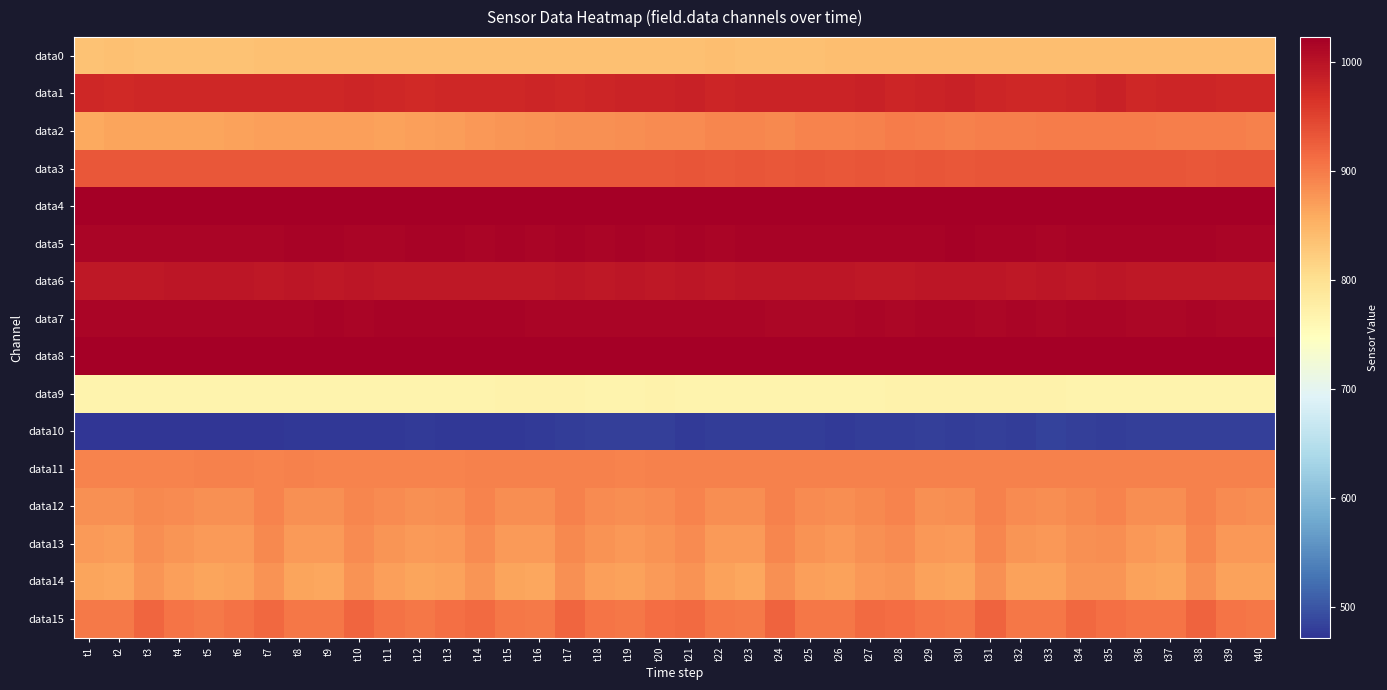

Reading left to right, list all the values displayed in this chart.

data0: t1=835	t2=836	t3=835	t4=834	t5=835	t6=835	t7=836	t8=836	t9=837	t10=836	t11=837	t12=836	t13=837	t14=837	t15=836	t16=837	t17=836	t18=836	t19=837	t20=837	t21=837	t22=838	t23=837	t24=837	t25=837	t26=838	t27=838	t28=839	t29=838	t30=838	t31=839	t32=838	t33=839	t34=838	t35=838	t36=838	t37=838	t38=838	t39=838	t40=838
data1: t1=977	t2=975	t3=976	t4=976	t5=976	t6=977	t7=976	t8=976	t9=976	t10=978	t11=977	t12=975	t13=976	t14=976	t15=976	t16=979	t17=977	t18=979	t19=982	t20=980	t21=983	t22=978	t23=981	t24=981	t25=981	t26=980	t27=984	t28=979	t29=980	t30=983	t31=978	t32=977	t33=977	t34=978	t35=983	t36=976	t37=979	t38=978	t39=977	t40=977
data2: t1=861	t2=864	t3=865	t4=865	t5=865	t6=867	t7=869	t8=869	t9=870	t10=869	t11=868	t12=869	t13=871	t14=875	t15=878	t16=880	t17=882	t18=882	t19=884	t20=887	t21=887	t22=891	t23=891	t24=889	t25=892	t26=893	t27=895	t28=899	t29=898	t30=896	t31=898	t32=897	t33=899	t34=900	t35=900	t36=899	t37=897	t38=897	t39=897	t40=896
data3: t1=932	t2=932	t3=932	t4=932	t5=932	t6=931	t7=932	t8=932	t9=932	t10=932	t11=932	t12=932	t13=932	t14=932	t15=932	t16=932	t17=932	t18=932	t19=932	t20=932	t21=933	t22=932	t23=933	t24=932	t25=933	t26=932	t27=933	t28=932	t29=933	t30=932	t31=933	t32=933	t33=933	t34=933	t35=933	t36=933	t37=933	t38=932	t39=933	t40=933
data4: t1=1023	t2=1023	t3=1023	t4=1023	t5=1023	t6=1023	t7=1023	t8=1023	t9=1023	t10=1023	t11=1023	t12=1023	t13=1023	t14=1023	t15=1023	t16=1023	t17=1023	t18=1023	t19=1023	t20=1023	t21=1023	t22=1023	t23=1023	t24=1023	t25=1023	t26=1023	t27=1023	t28=1023	t29=1023	t30=1023	t31=1023	t32=1023	t33=1023	t34=1023	t35=1023	t36=1023	t37=1023	t38=1023	t39=1023	t40=1023
data5: t1=1015	t2=1015	t3=1016	t4=1016	t5=1016	t6=1015	t7=1016	t8=1017	t9=1017	t10=1016	t11=1016	t12=1017	t13=1017	t14=1016	t15=1017	t16=1016	t17=1017	t18=1016	t19=1017	t20=1016	t21=1017	t22=1016	t23=1017	t24=1017	t25=1017	t26=1017	t27=1017	t28=1018	t29=1018	t30=1019	t31=1017	t32=1017	t33=1016	t34=1017	t35=1017	t36=1017	t37=1018	t38=1018	t39=1016	t40=1016
data6: t1=995	t2=995	t3=994	t4=996	t5=996	t6=996	t7=995	t8=996	t9=995	t10=996	t11=994	t12=994	t13=994	t14=995	t15=995	t16=993	t17=996	t18=995	t19=996	t20=994	t21=996	t22=995	t23=996	t24=996	t25=996	t26=996	t27=994	t28=994	t29=996	t30=996	t31=997	t32=995	t33=996	t34=995	t35=996	t36=995	t37=993	t38=994	t39=994	t40=993
data7: t1=1016	t2=1015	t3=1016	t4=1016	t5=1015	t6=1016	t7=1016	t8=1016	t9=1017	t10=1016	t11=1018	t12=1017	t13=1017	t14=1017	t15=1017	t16=1016	t17=1016	t18=1015	t19=1015	t20=1016	t21=1016	t22=1015	t23=1015	t24=1014	t25=1013	t26=1014	t27=1015	t28=1014	t29=1015	t30=1015	t31=1014	t32=1016	t33=1014	t34=1015	t35=1015	t36=1013	t37=1014	t38=1015	t39=1014	t40=1014
data8: t1=1023	t2=1023	t3=1023	t4=1023	t5=1023	t6=1023	t7=1023	t8=1023	t9=1023	t10=1023	t11=1023	t12=1023	t13=1023	t14=1022	t15=1022	t16=1023	t17=1023	t18=1023	t19=1023	t20=1023	t21=1023	t22=1023	t23=1023	t24=1023	t25=1023	t26=1023	t27=1023	t28=1023	t29=1023	t30=1023	t31=1023	t32=1023	t33=1023	t34=1023	t35=1023	t36=1023	t37=1023	t38=1023	t39=1023	t40=1023
data9: t1=769	t2=769	t3=768	t4=767	t5=767	t6=768	t7=767	t8=768	t9=768	t10=768	t11=768	t12=768	t13=768	t14=769	t15=770	t16=770	t17=770	t18=769	t19=768	t20=770	t21=769	t22=769	t23=768	t24=768	t25=768	t26=769	t27=769	t28=770	t29=770	t30=770	t31=770	t32=771	t33=770	t34=769	t35=769	t36=767	t37=768	t38=768	t39=768	t40=769
data10: t1=472	t2=472	t3=473	t4=473	t5=474	t6=474	t7=474	t8=476	t9=475	t10=475	t11=475	t12=477	t13=476	t14=475	t15=475	t16=477	t17=479	t18=482	t19=481	t20=481	t21=478	t22=479	t23=479	t24=479	t25=479	t26=478	t27=480	t28=479	t29=481	t30=480	t31=481	t32=480	t33=483	t34=481	t35=480	t36=482	t37=482	t38=482	t39=482	t40=482
data11: t1=892	t2=893	t3=892	t4=892	t5=894	t6=894	t7=893	t8=895	t9=893	t10=892	t11=893	t12=893	t13=892	t14=894	t15=894	t16=894	t17=895	t18=895	t19=893	t20=896	t21=895	t22=895	t23=895	t24=896	t25=896	t26=896	t27=895	t28=895	t29=895	t30=894	t31=895	t32=895	t33=896	t34=896	t35=896	t36=896	t37=895	t38=895	t39=896	t40=895
data12: t1=881	t2=882	t3=889	t4=886	t5=882	t6=883	t7=893	t8=882	t9=882	t10=890	t11=886	t12=882	t13=884	t14=893	t15=884	t16=884	t17=894	t18=887	t19=884	t20=887	t21=892	t22=884	t23=884	t24=894	t25=887	t26=884	t27=889	t28=892	t29=883	t30=884	t31=894	t32=886	t33=885	t34=889	t35=892	t36=885	t37=884	t38=895	t39=886	t40=885
data13: t1=873	t2=872	t3=884	t4=878	t5=873	t6=874	t7=888	t8=873	t9=873	t10=886	t11=878	t12=873	t13=876	t14=886	t15=873	t16=873	t17=888	t18=879	t19=875	t20=880	t21=886	t22=874	t23=873	t24=890	t25=879	t26=875	t27=882	t28=886	t29=875	t30=873	t31=890	t32=877	t33=876	t34=883	t35=884	t36=875	t37=872	t38=890	t39=876	t40=875
data14: t1=864	t2=863	t3=878	t4=870	t5=864	t6=866	t7=880	t8=864	t9=863	t10=880	t11=870	t12=865	t13=868	t14=878	t15=865	t16=863	t17=881	t18=870	t19=866	t20=873	t21=880	t22=866	t23=863	t24=882	t25=869	t26=866	t27=875	t28=877	t29=867	t30=864	t31=882	t32=868	t33=866	t34=877	t35=877	t36=867	t37=865	t38=883	t39=868	t40=867
data15: t1=902	t2=902	t3=918	t4=906	t5=902	t6=908	t7=916	t8=904	t9=903	t10=919	t11=907	t12=904	t13=911	t14=915	t15=904	t16=902	t17=919	t18=906	t19=904	t20=913	t21=915	t22=904	t23=902	t24=920	t25=904	t26=904	t27=915	t28=912	t29=905	t30=904	t31=920	t32=904	t33=904	t34=917	t35=911	t36=905	t37=905	t38=920	t39=905	t40=904